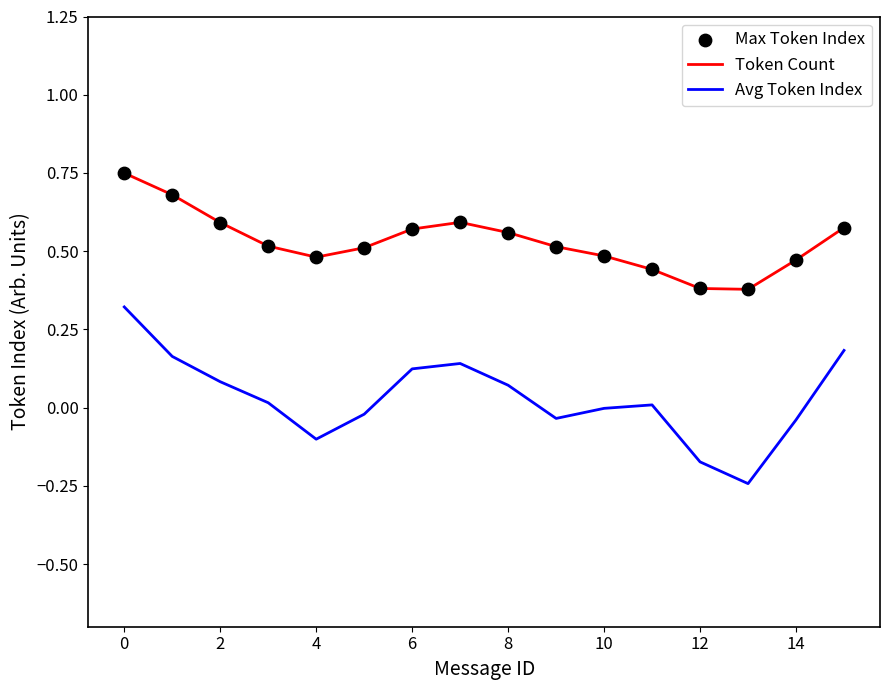

Which series has the largest total across all categories?

Token Count